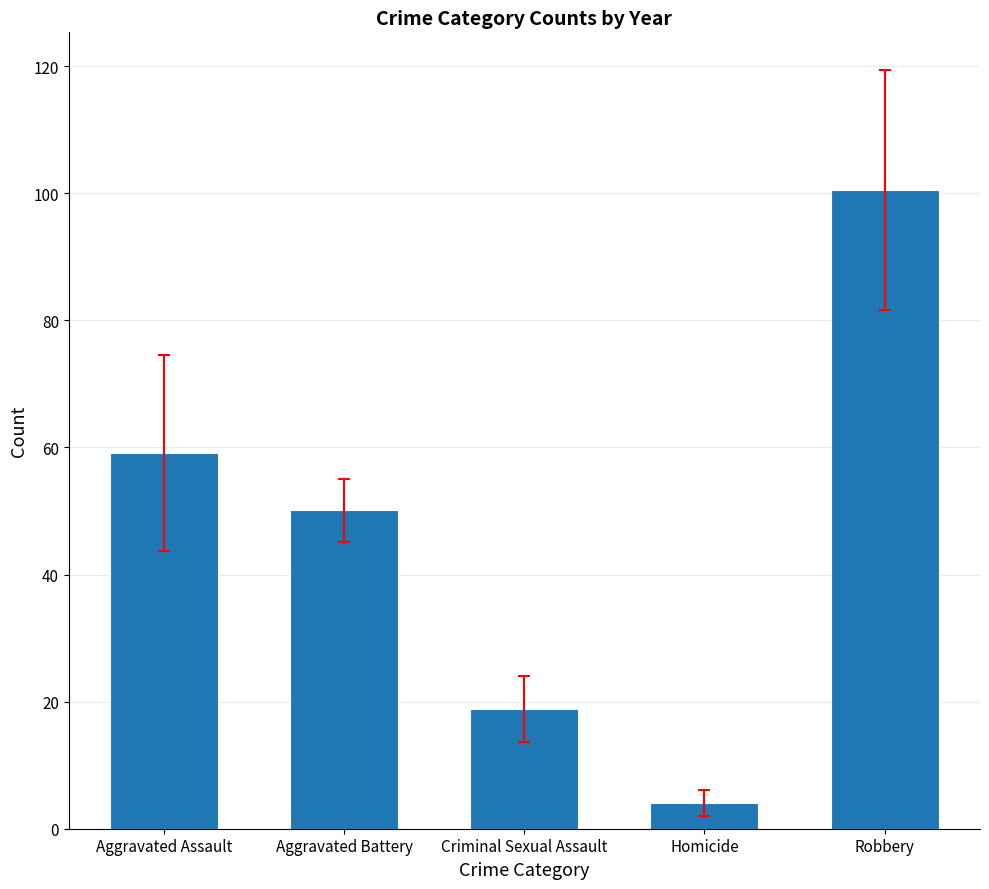

What is the change in value from Criminal Sexual Assault to Homicide?

-14.9